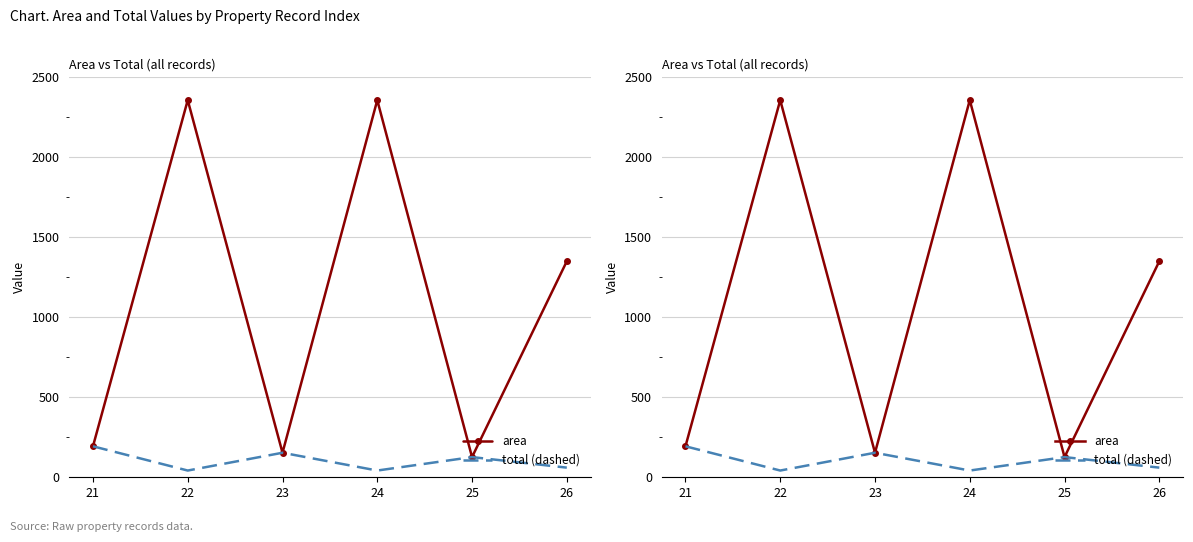

How many values in the area series are below 1350?

3